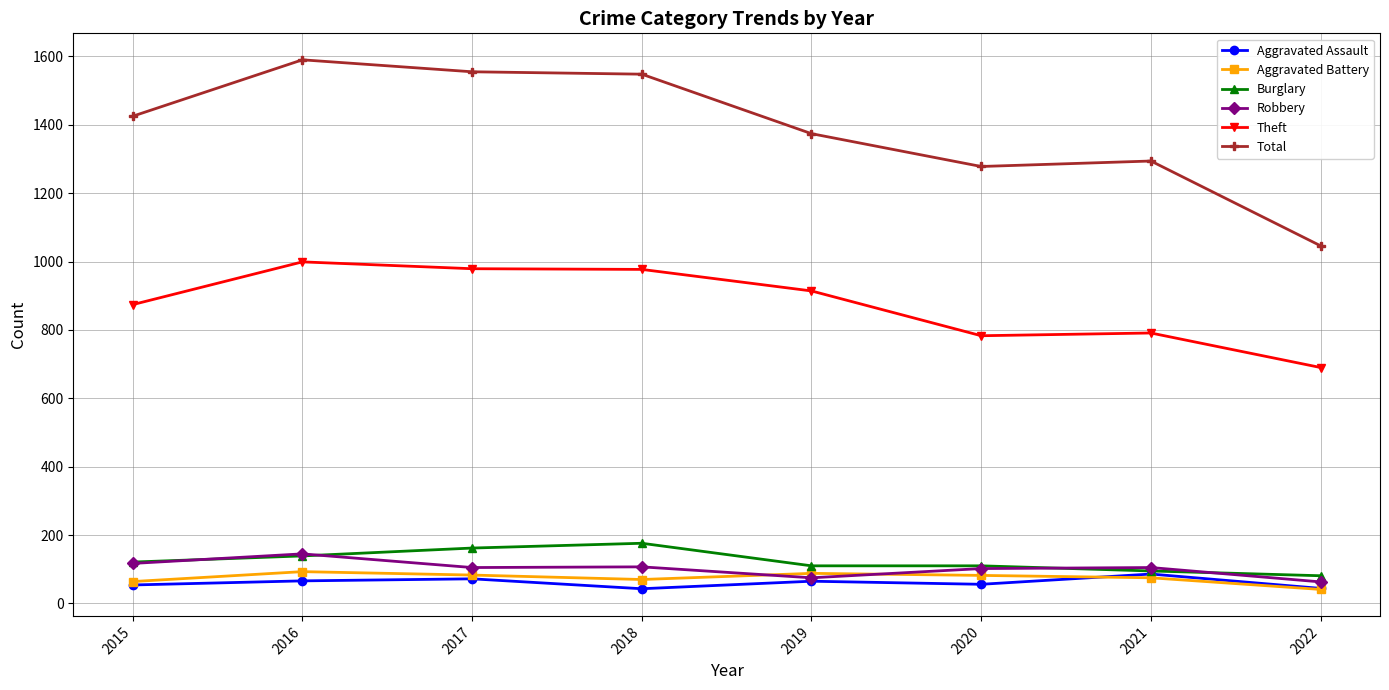

The value of Aggravated Battery at 2021 is 75. True or false?

True